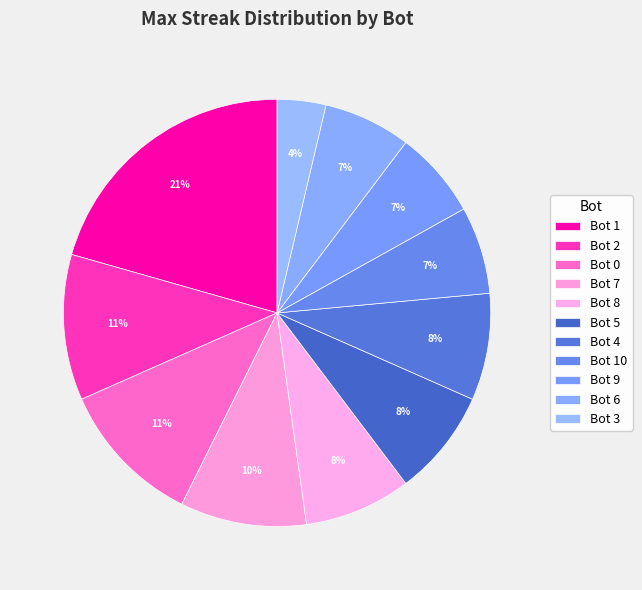

Does Bot 6 represent more than half of the total?

No